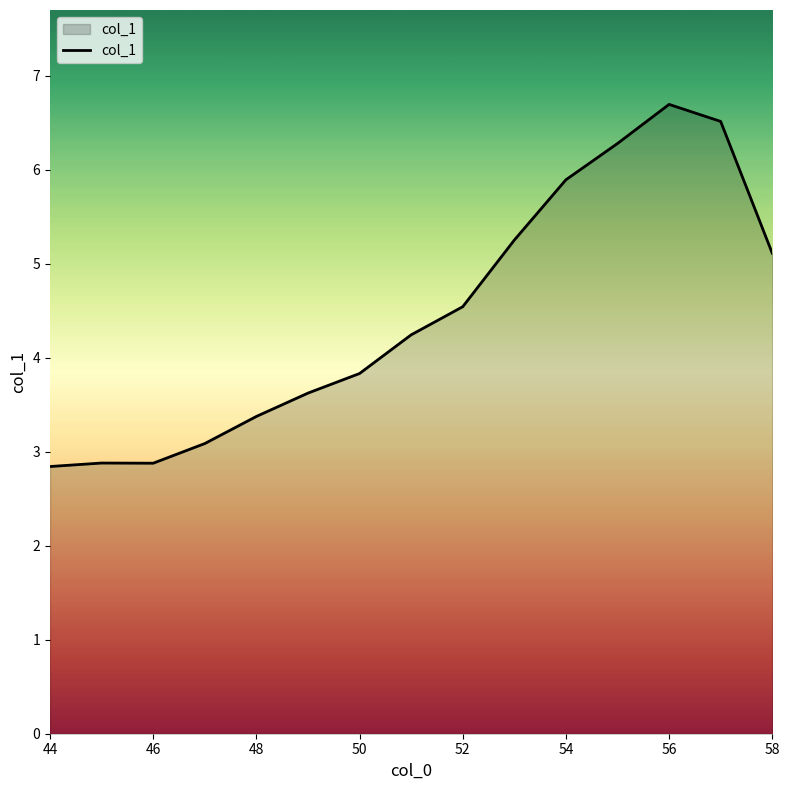

What is the greatest value displayed?

6.7